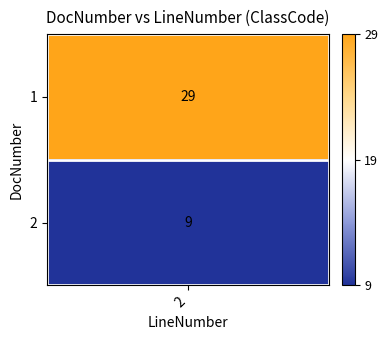

True or false: the data shows 44 at 0.

False